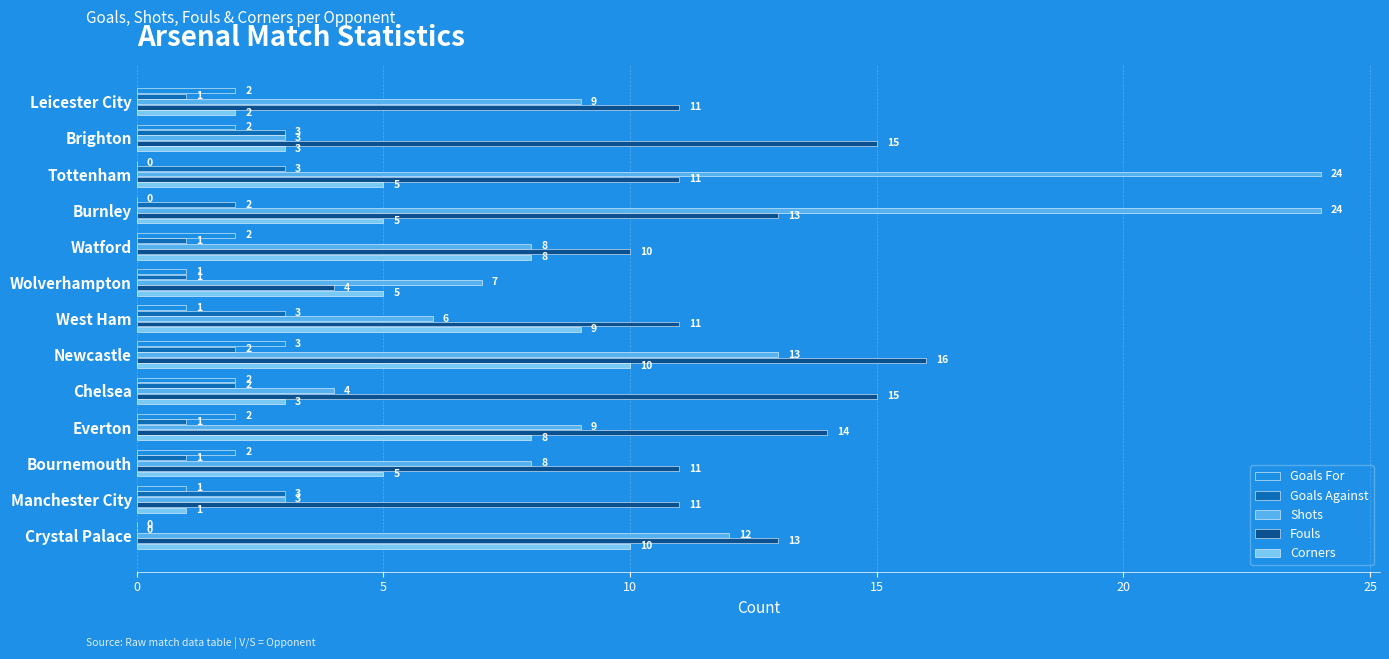

Is the value of Goals Against at Burnley greater than the value of Shots at Everton?

No